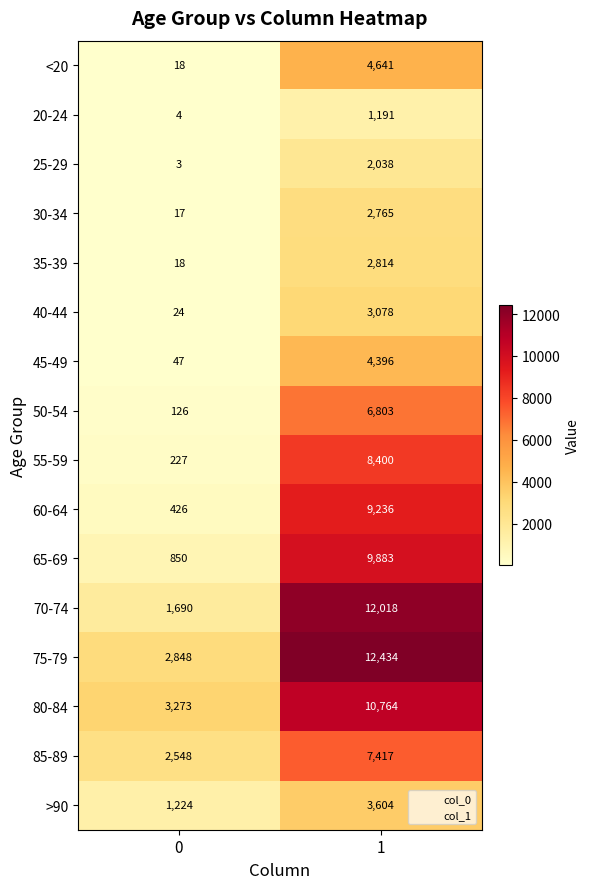

What is the sum of the 35-39 values at 0 and 1?

2832